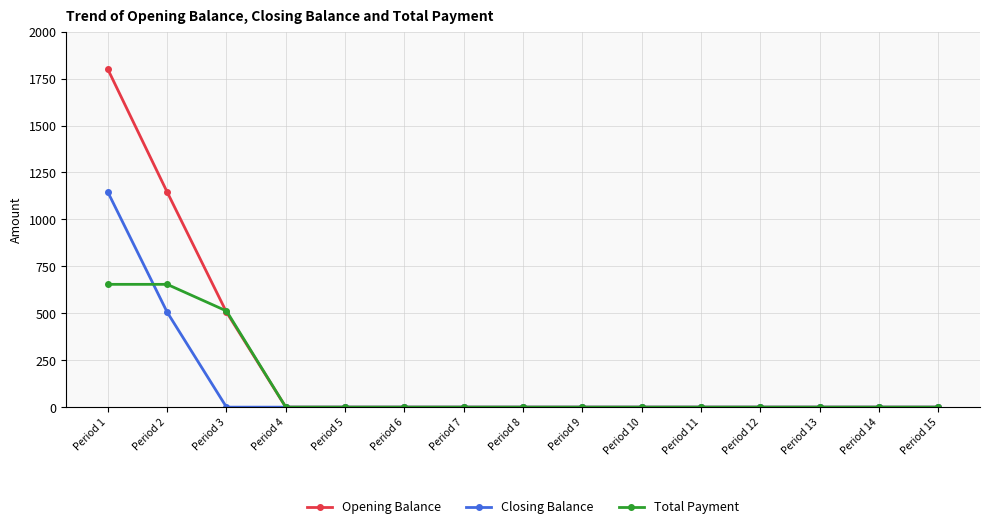

List the series in order of their peak value, lowest first.

Total Payment, Closing Balance, Opening Balance